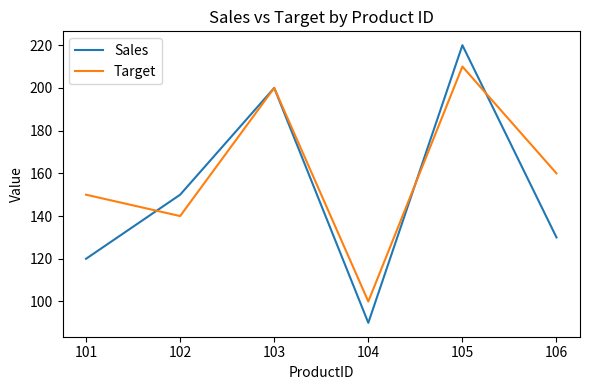

What is the difference between the maximum and minimum values in the Sales series?

130